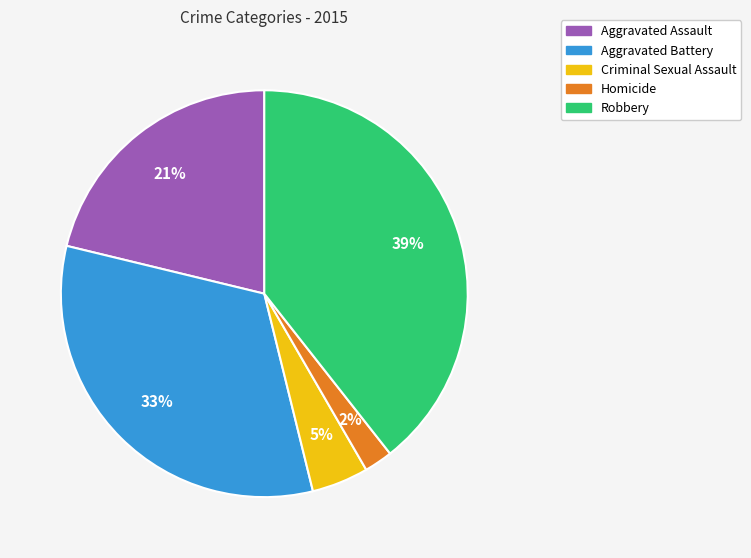

How many slices are in this pie chart?

5